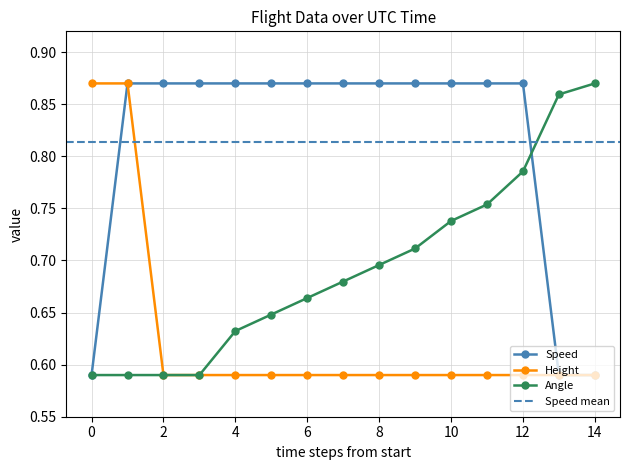

What is the difference between the maximum and minimum values in the Speed series?

0.3